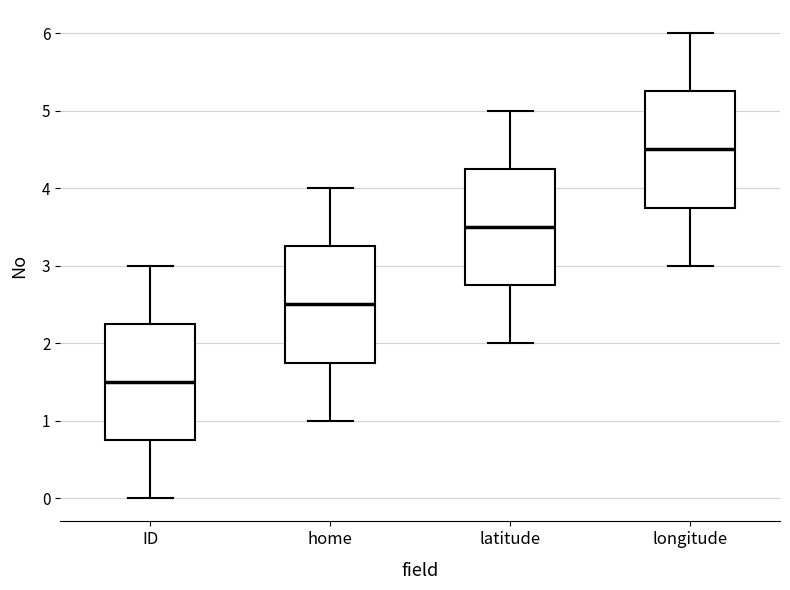

Which box has the lowest median line?

ID